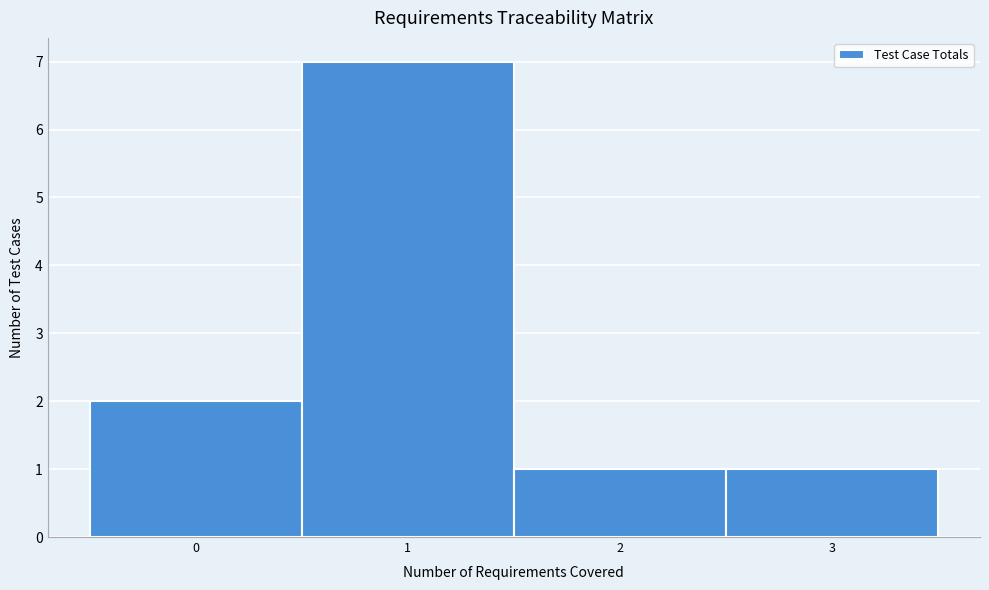

Reading left to right, transcribe this chart: for each bar, give the range it covers on the x-axis and its height. The values are not printed on the chart, so give them approximately, as read against the axis.

-0.5 to 0.5: 2
0.5 to 1.5: 7
1.5 to 2.5: 1
2.5 to 3.5: 1